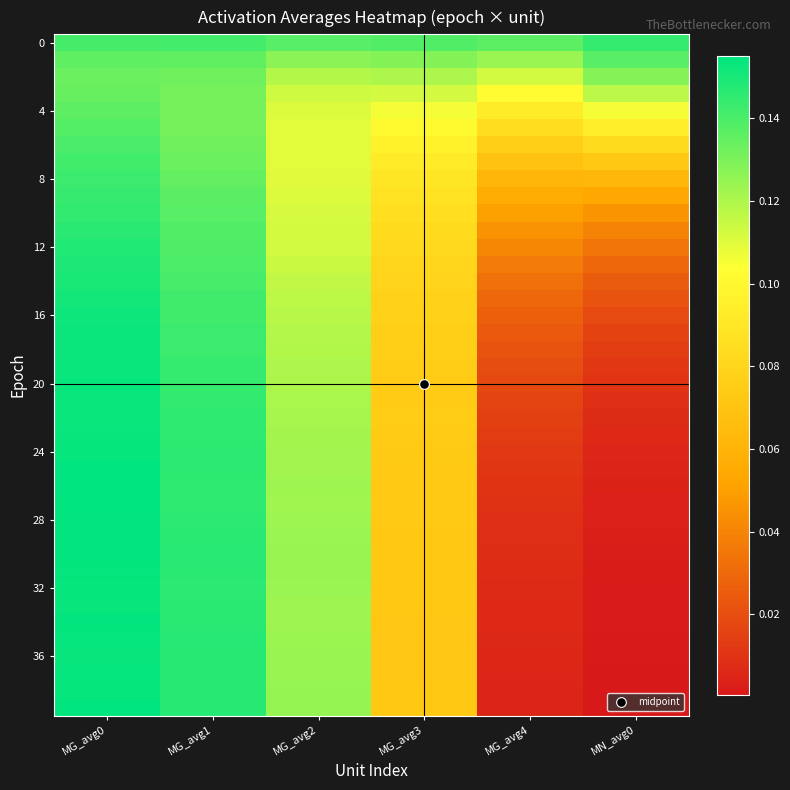

What is the total value across all series at MG_avg3?

3.3